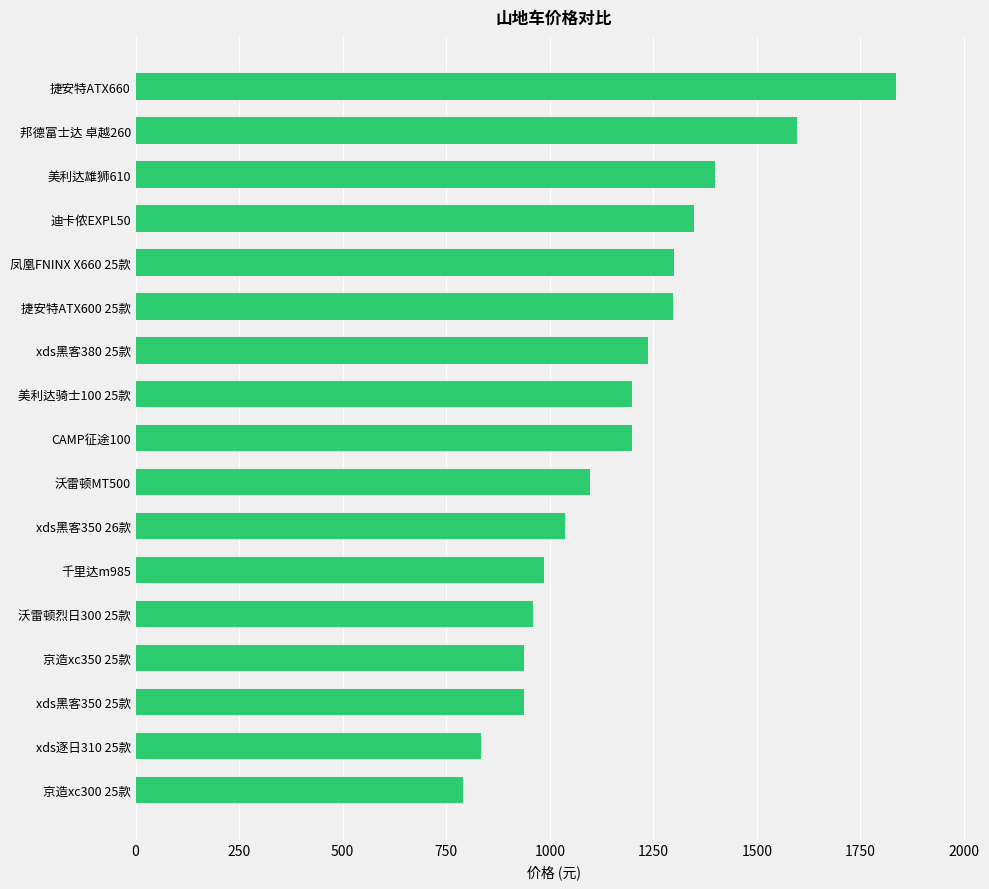

Is it true that the value at 捷安特ATX660 is 1836?

True